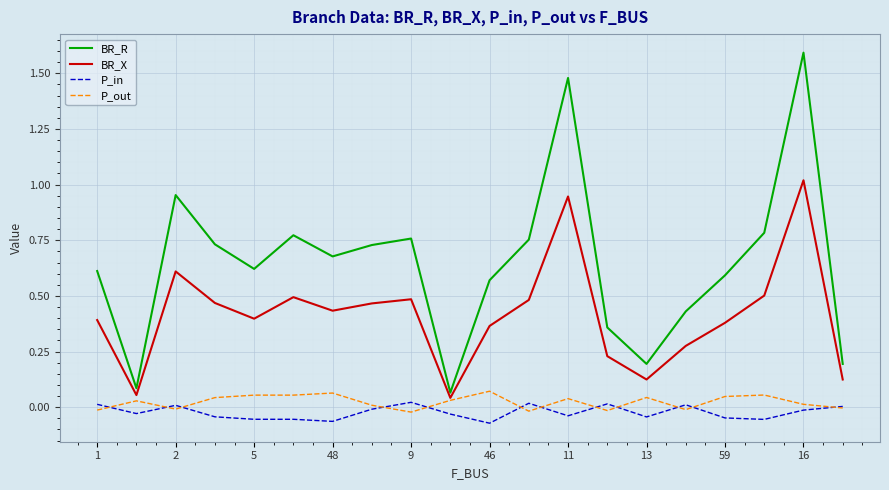

Which series has the largest total across all categories?

BR_R